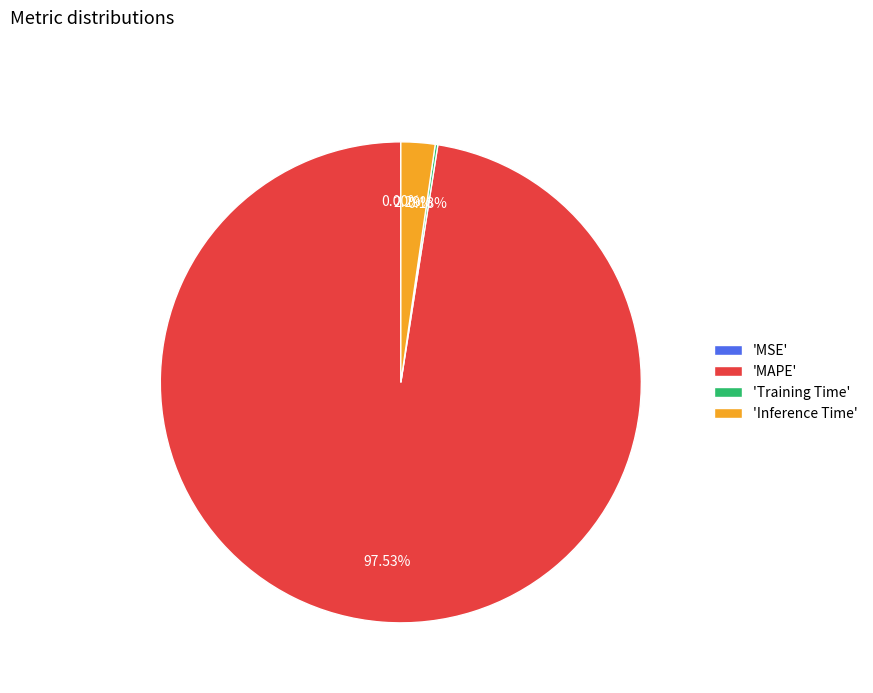

Which category has the biggest portion of the pie?

'MAPE'